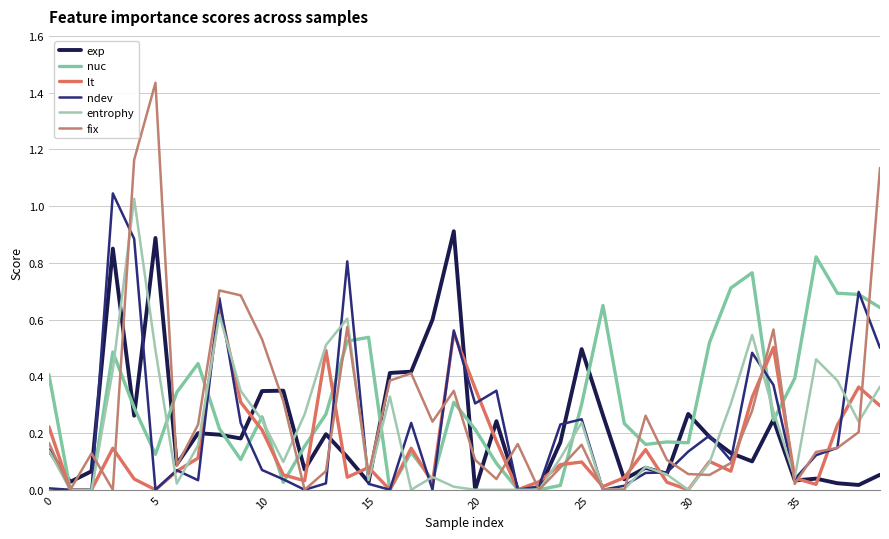

How many intersections are there between entrophy and nuc?

13